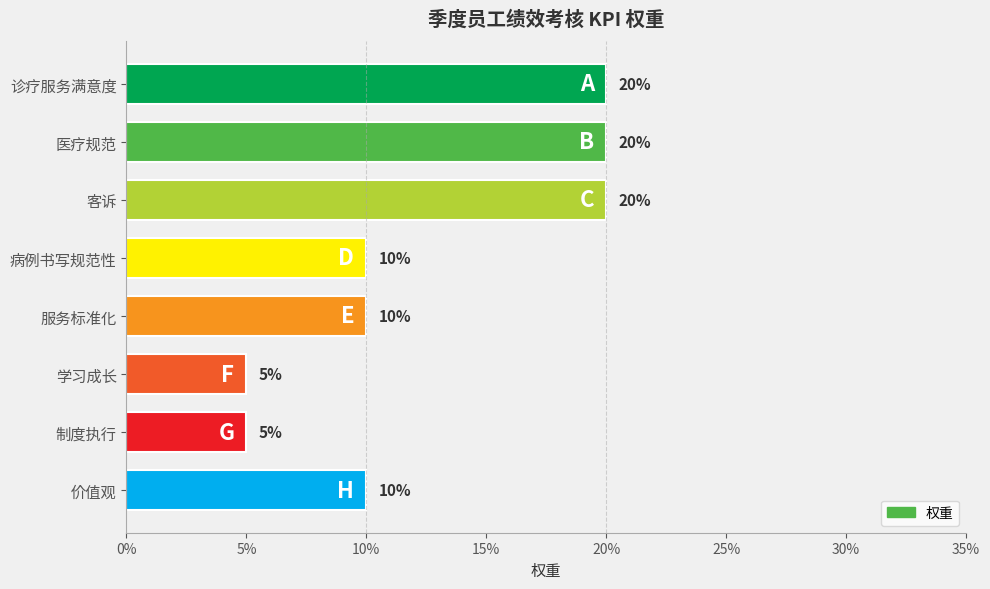

What is the difference between the second highest and minimum values?

0.2